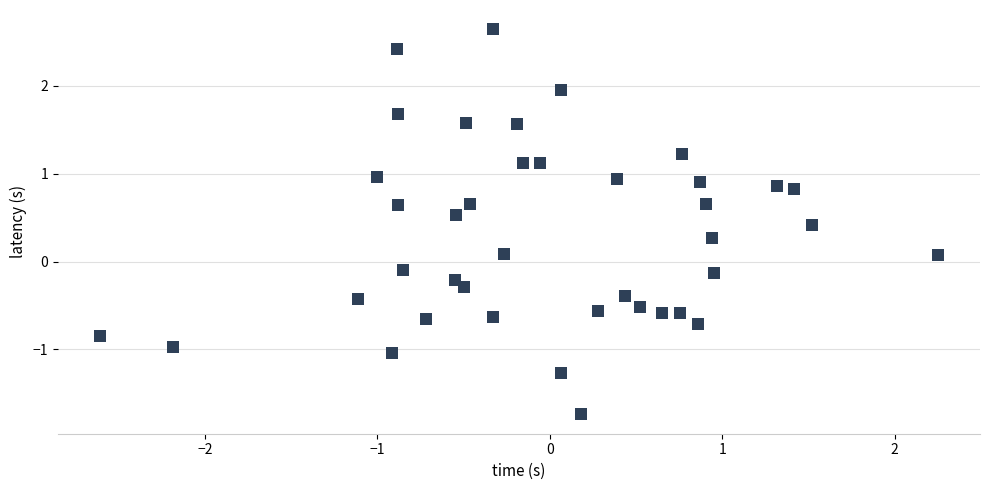

What is the range of Y values (max minus min)?

4.4